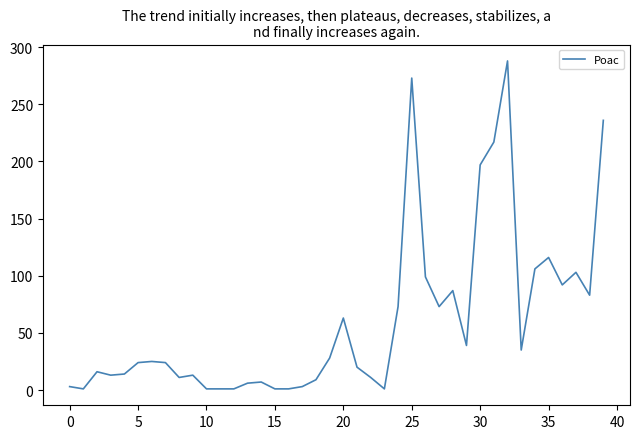

What is the difference between the maximum and minimum values?

287